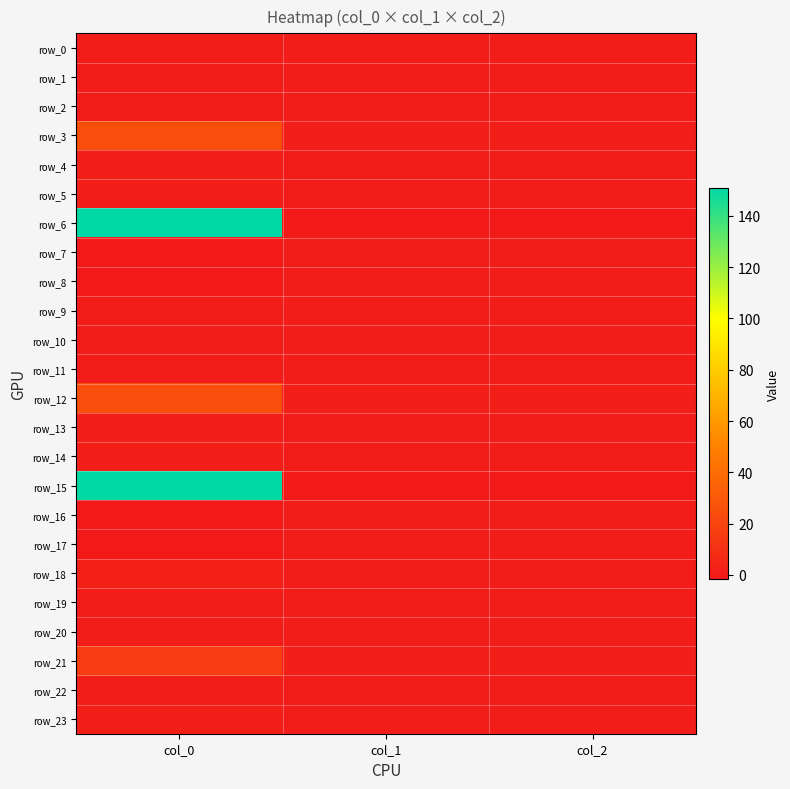

Rank the series at col_1 from highest to lowest value.

row_3, row_12, row_21, row_18, row_5, row_14, row_4, row_13, row_23, row_22, row_16, row_7, row_17, row_8, row_19, row_20, row_0, row_9, row_2, row_11, row_10, row_1, row_6, row_15